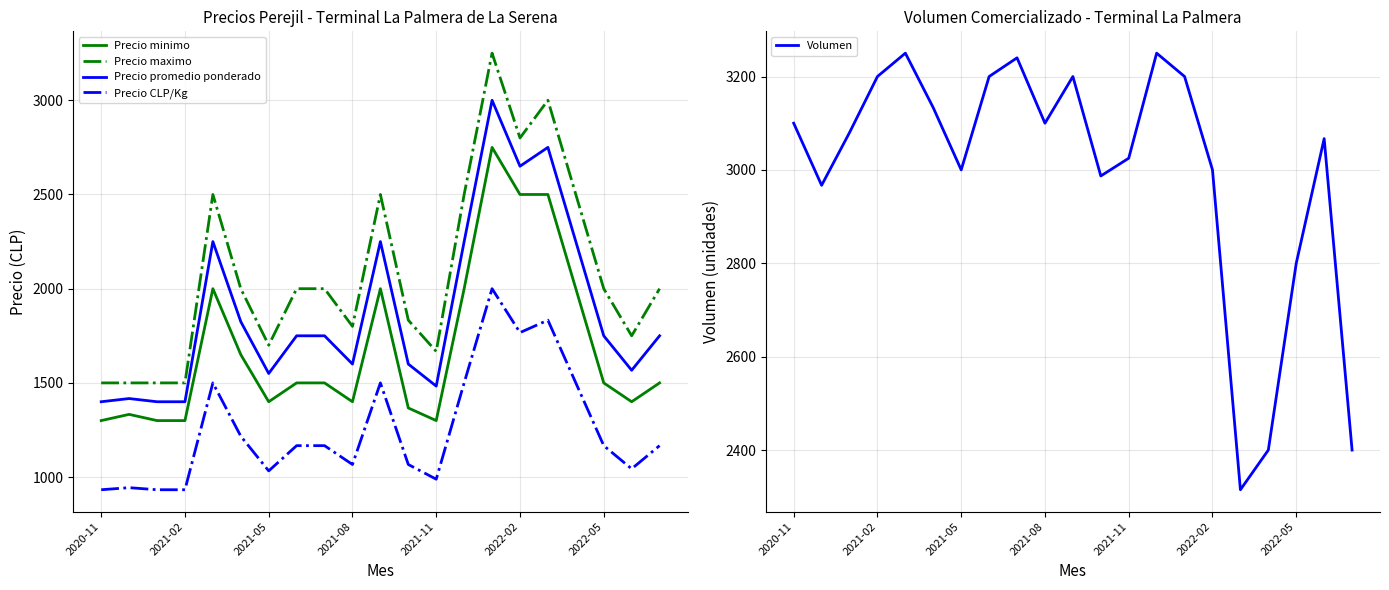

The Precio promedio ponderado series shows 2250 at 13. True or false?

True